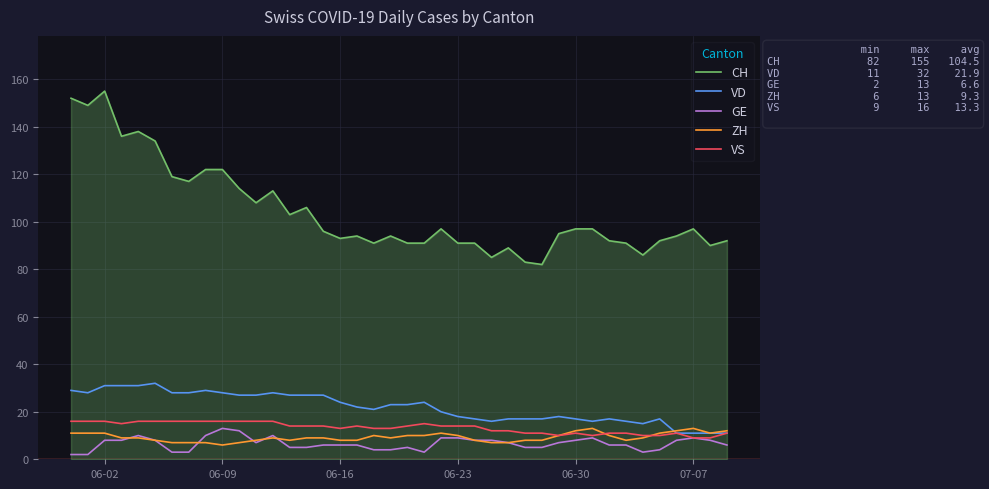

Which series has the largest range (max minus min)?

CH